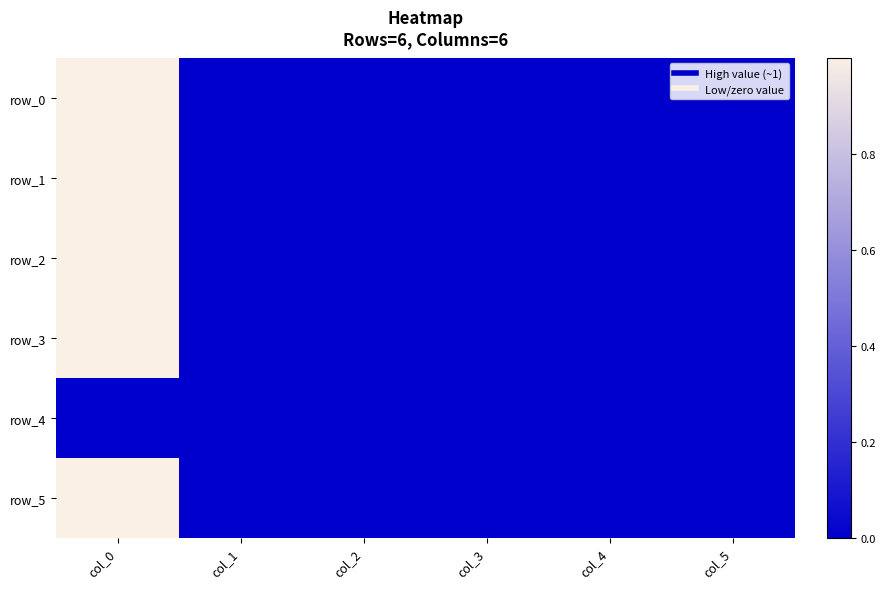

How many data points does each series have?

6